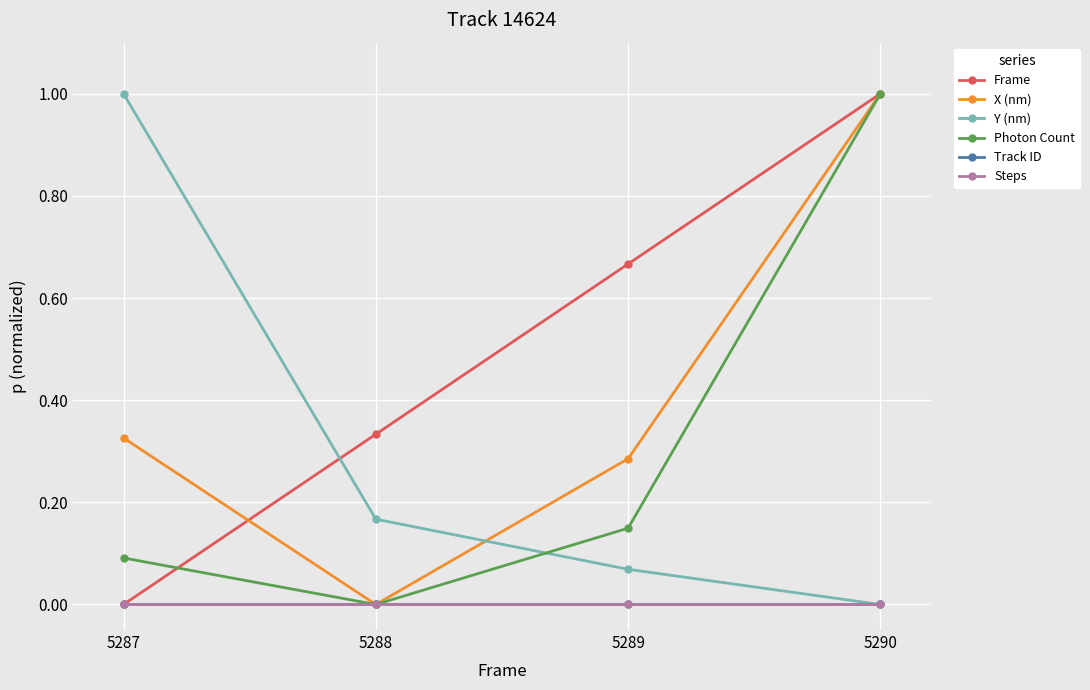

Which series has the largest total across all categories?

Frame